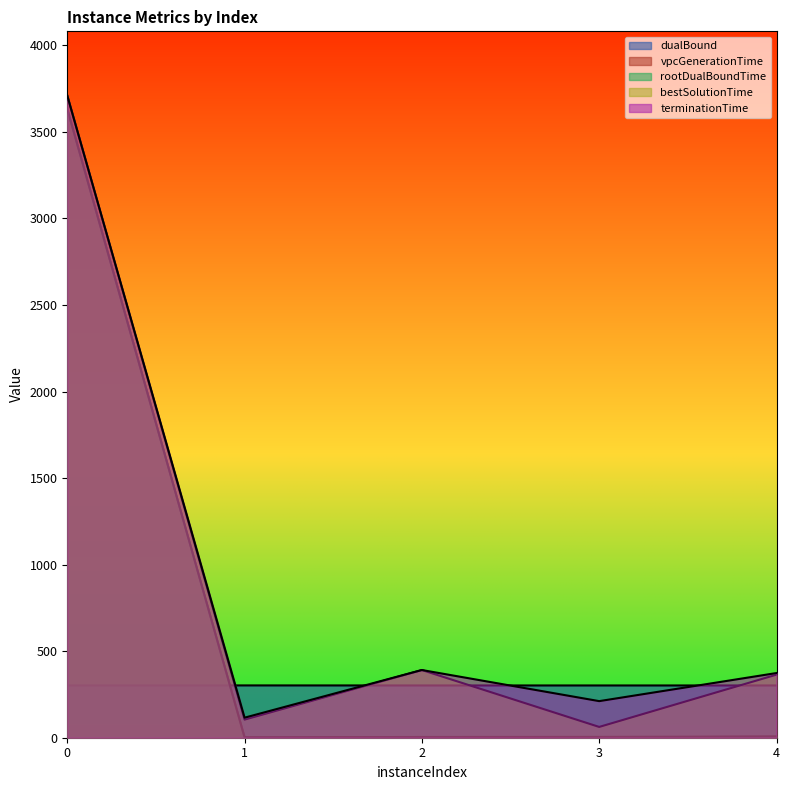

Reading right to left, list all the values displayed in this chart.

dualBound: 302.0	302.0	302.0	302.2	302.0
vpcGenerationTime: 5.8	1.6	3.4	1.2	3631.2
rootDualBoundTime: 7.2	4.7	4.2	2.4	3632.9
bestSolutionTime: 364.5	62.3	391.1	104.6	3708.8
terminationTime: 373.7	211.4	391.1	115.8	3710.1